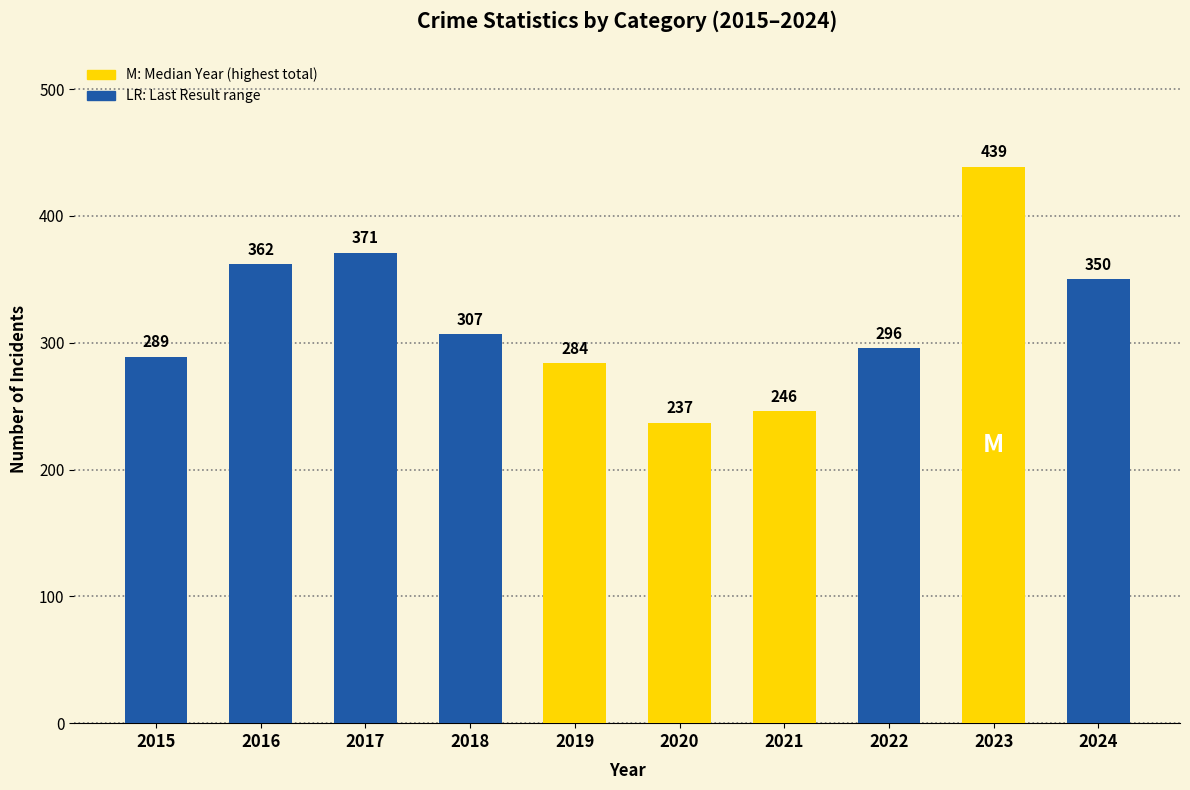

Between 2019 and 2021, which is larger?

2019